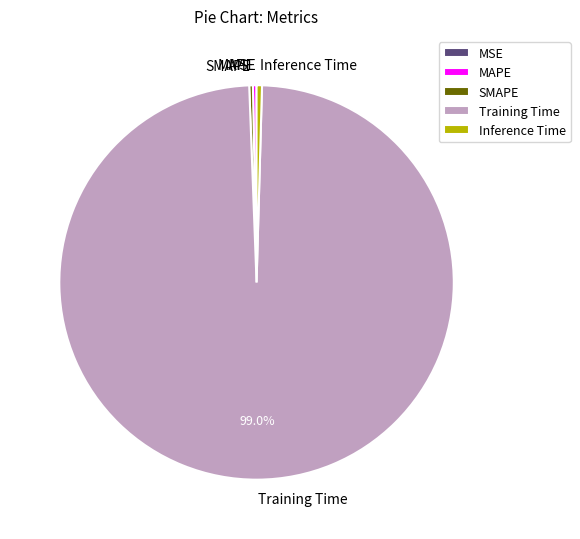

Is the sum of SMAPE and Inference Time greater than half?

No